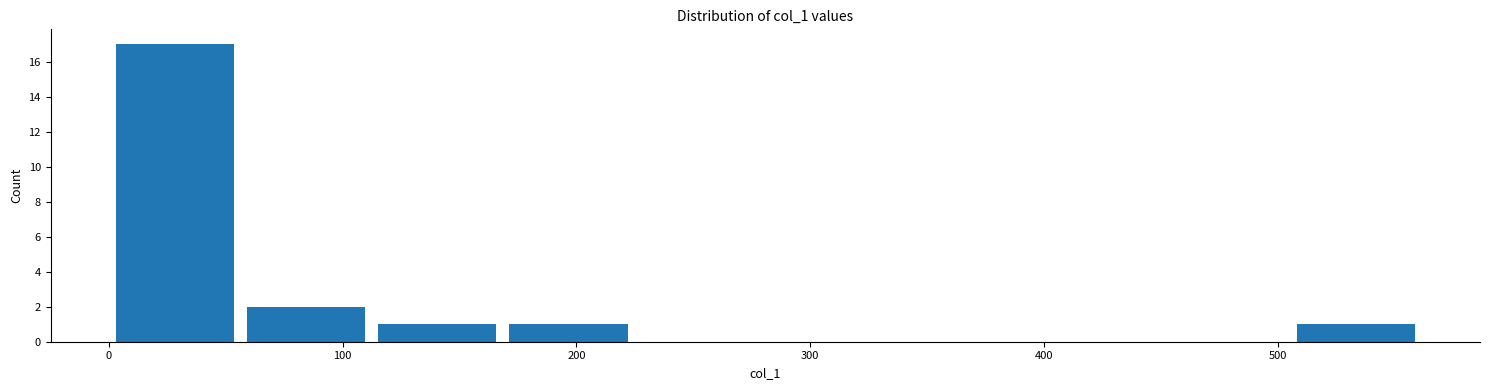

Reading left to right, list every bar in this chart as the range it spans on the x-axis followed by its height. Neither the bar edges nor the heights are printed on the chart, so give them approximately, as read against the axes.

0 to 60: 17
60 to 110: 2
110 to 170: 1
170 to 220: 1
220 to 280: 0
280 to 340: 0
340 to 390: 0
390 to 450: 0
450 to 510: 0
510 to 560: 1